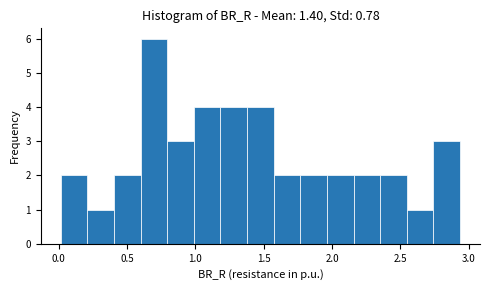

Read against the x-axis, roughly where is the centre of the tallest bar?

0.70